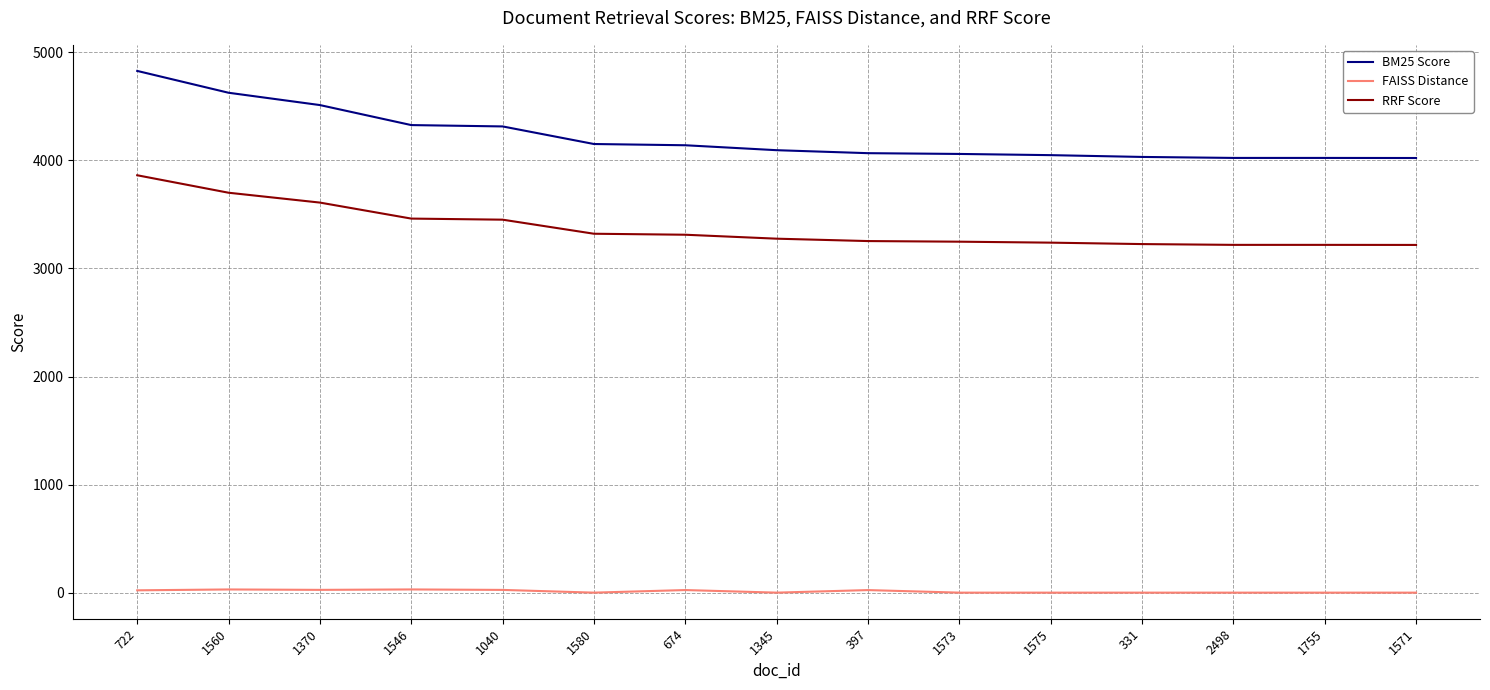

Is this an area chart (filled region under the line)?

No